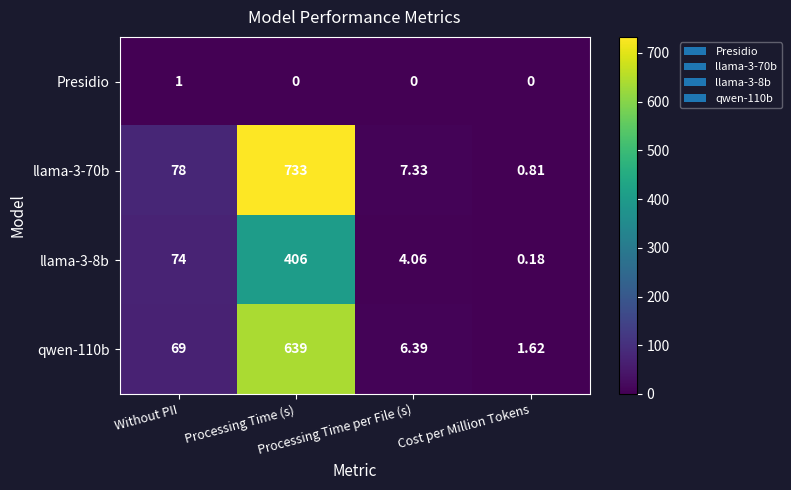

Rank the series by their maximum value, from highest to lowest.

llama-3-70b, qwen-110b, llama-3-8b, Presidio